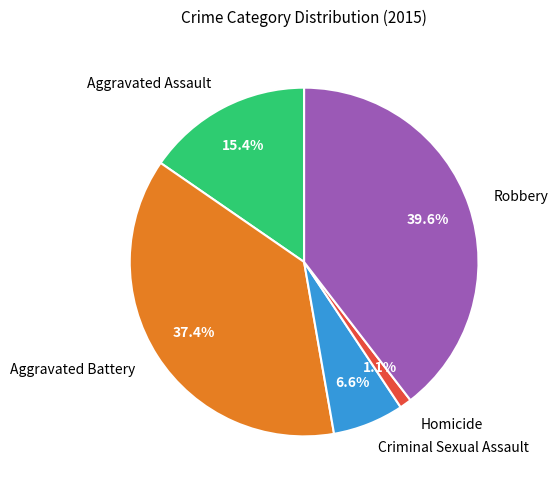

Count the number of slices in the pie.

5